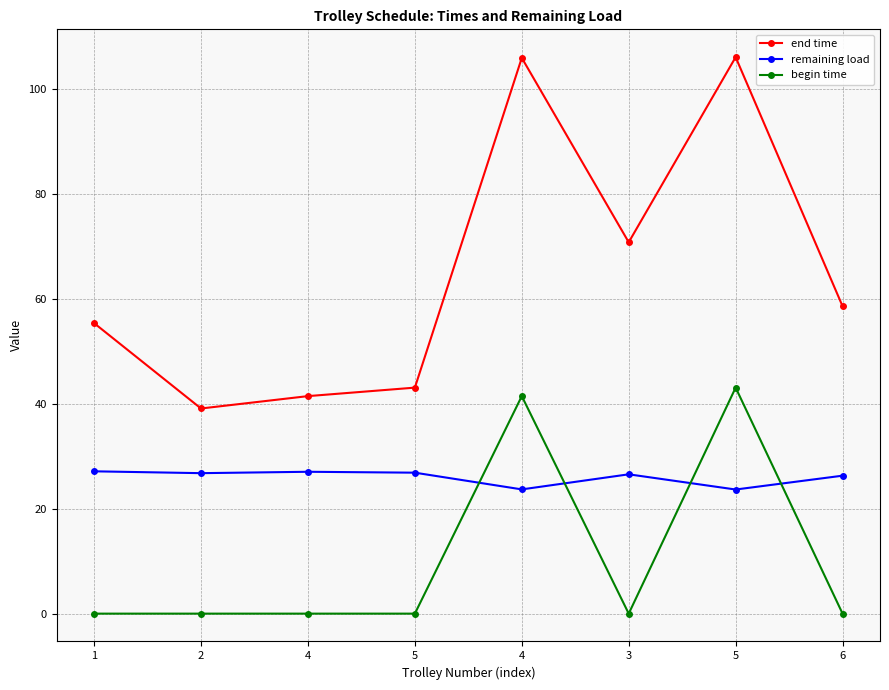

Does the chart have visible grid lines?

Yes